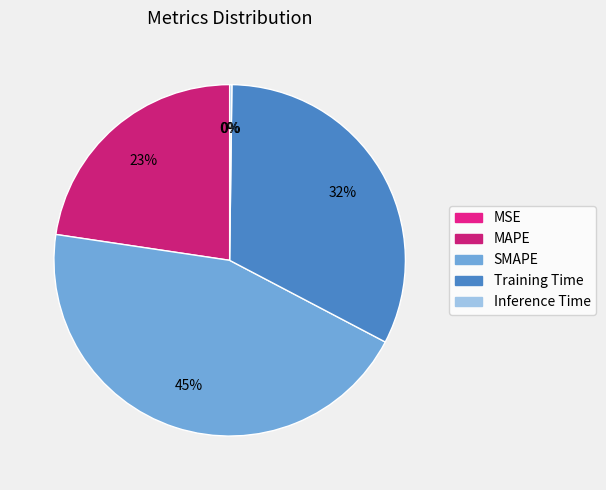

Which has a higher value, MAPE or SMAPE?

SMAPE